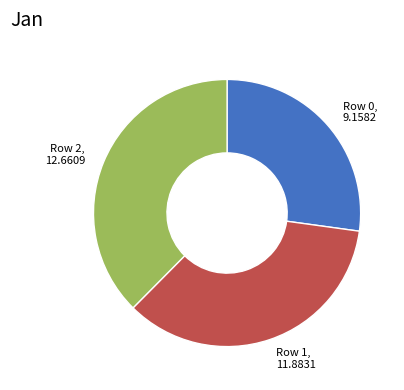

Is there a majority slice in this chart?

No